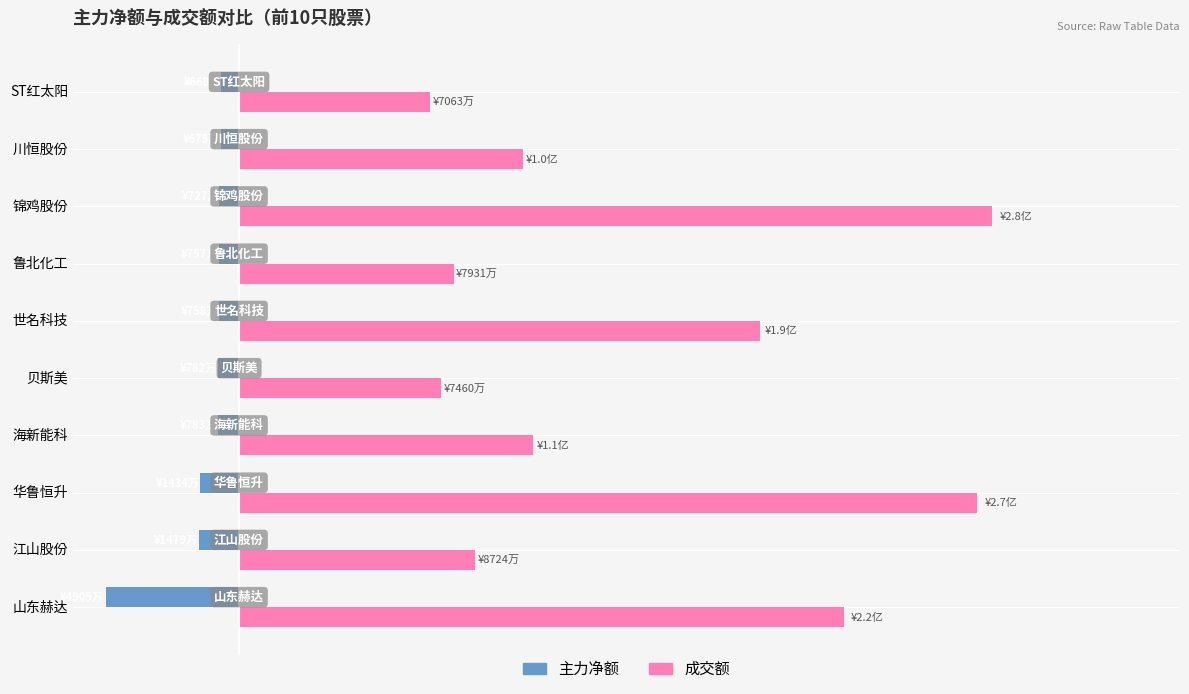

What is the maximum value shown in the chart?

277894114